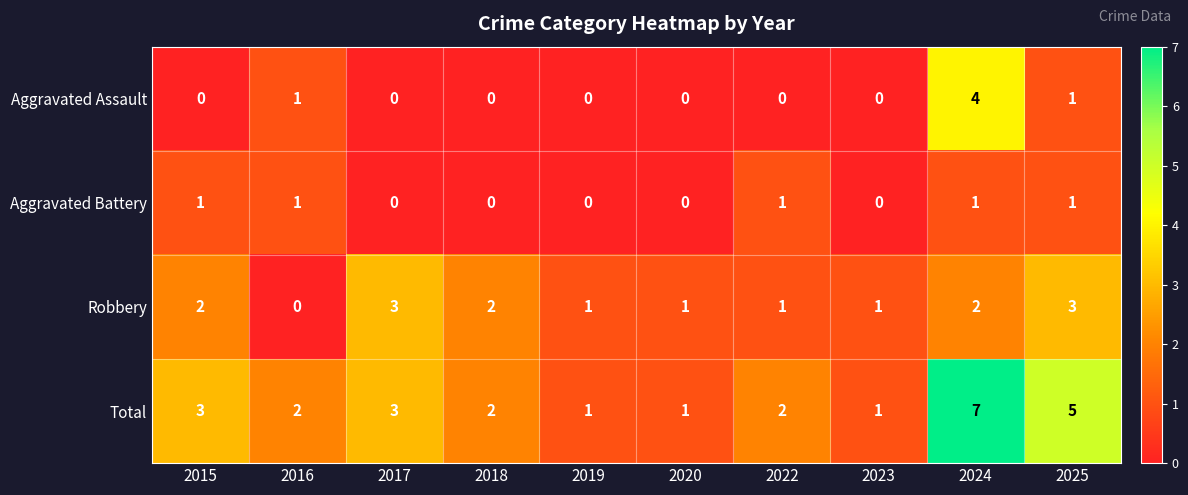

What is the greatest value displayed?

7